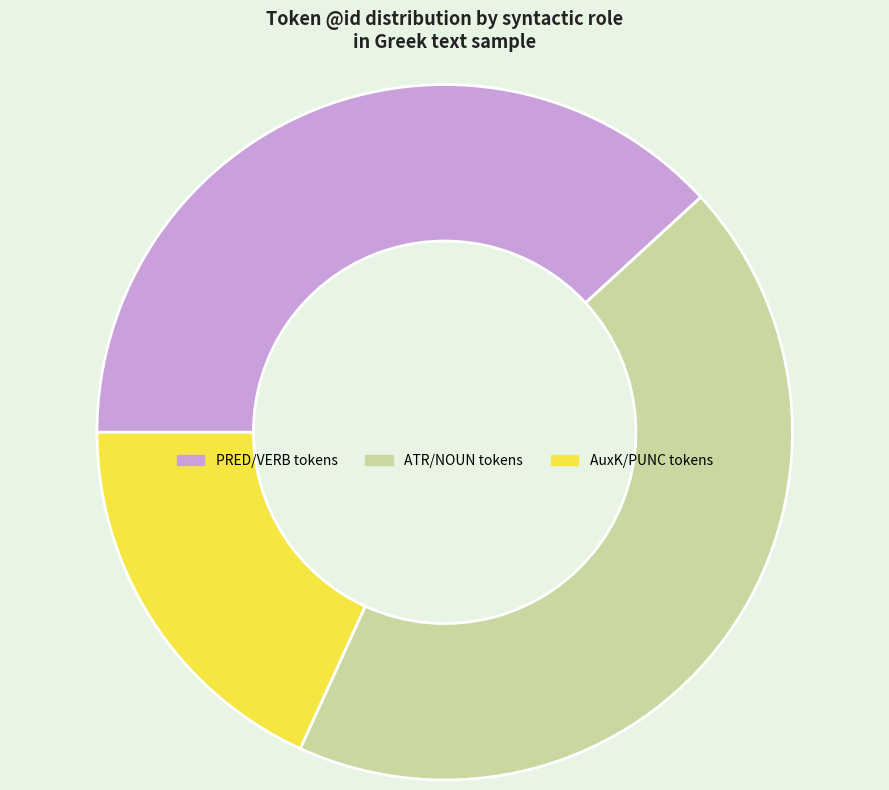

Between AuxK/PUNC tokens and PRED/VERB tokens, which is larger?

PRED/VERB tokens